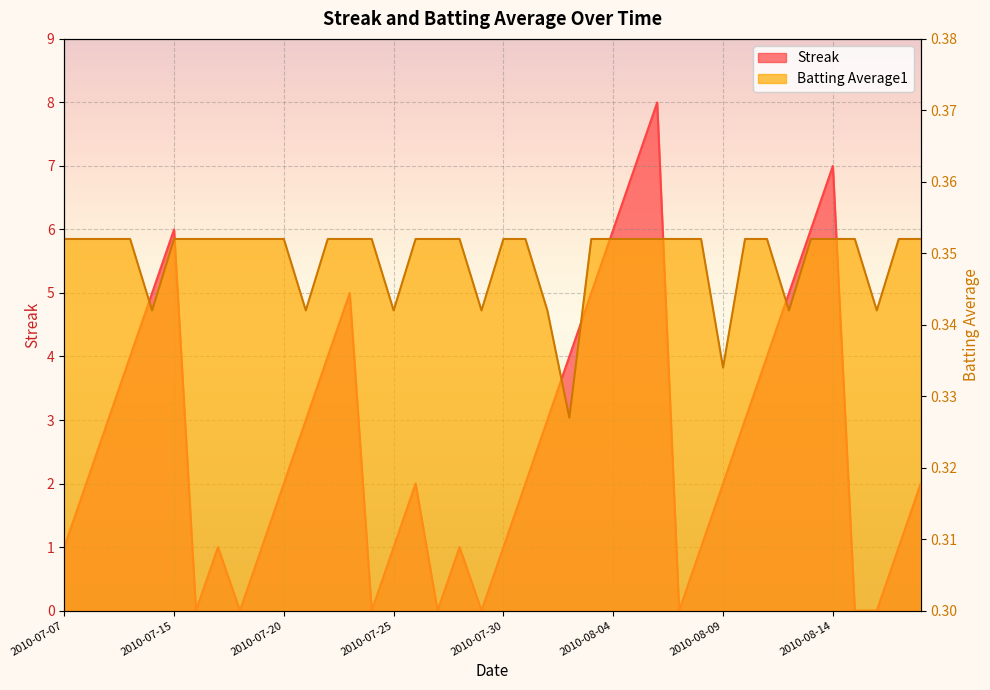

Which category has the lowest value in the Batting Average1 series?

2010-08-02